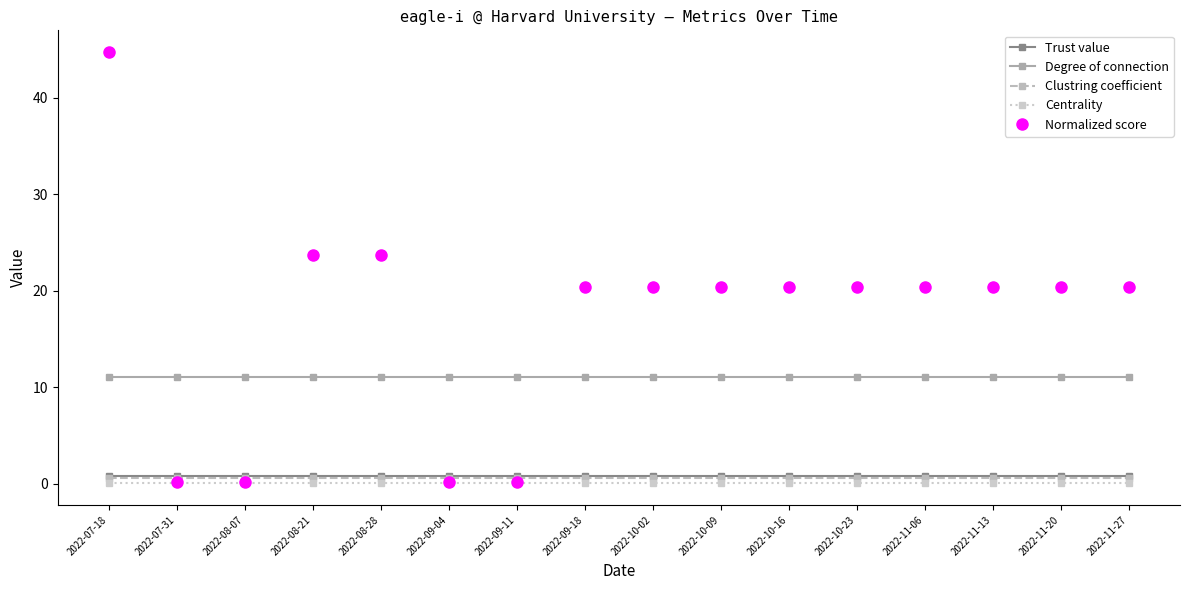

True or false: Degree of connection and Clustring coefficient intersect in this chart.

False